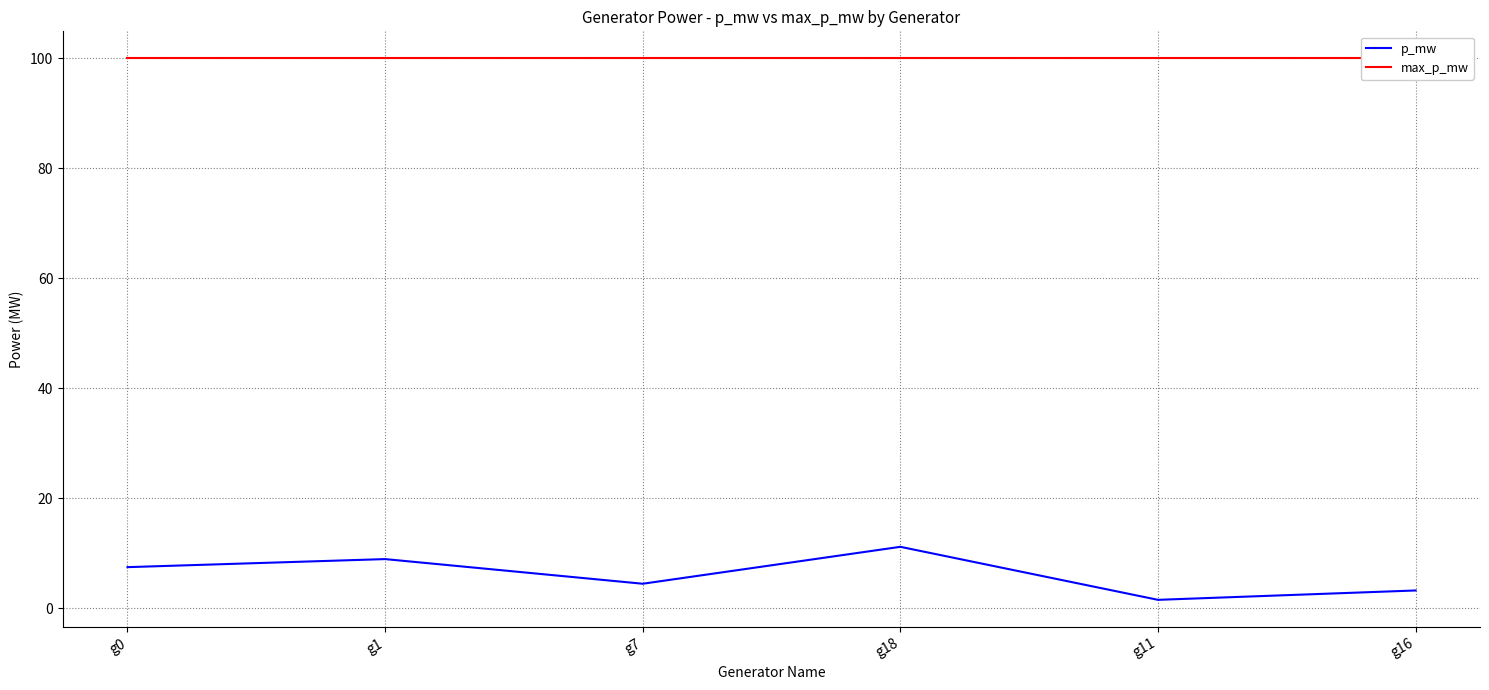

True or false: max_p_mw and p_mw intersect in this chart.

False